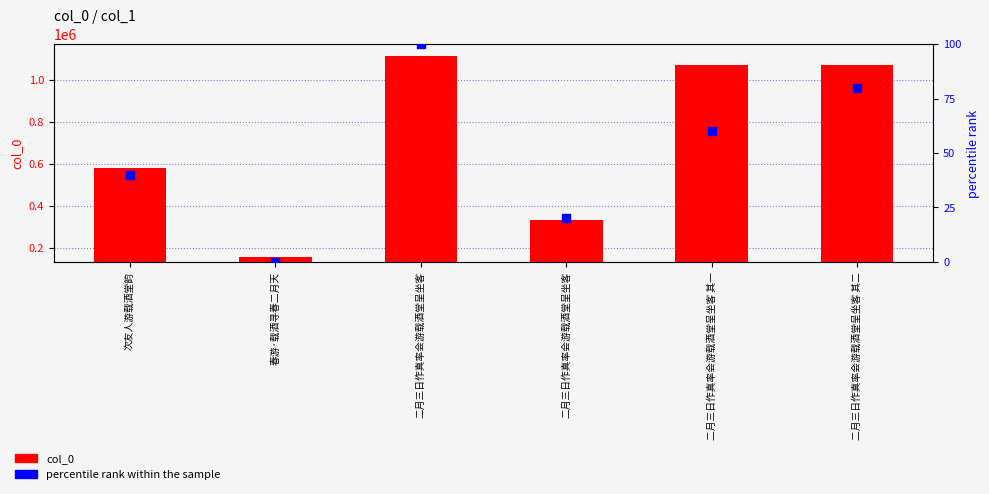

At how many categories does at least one series exceed 721834?

3